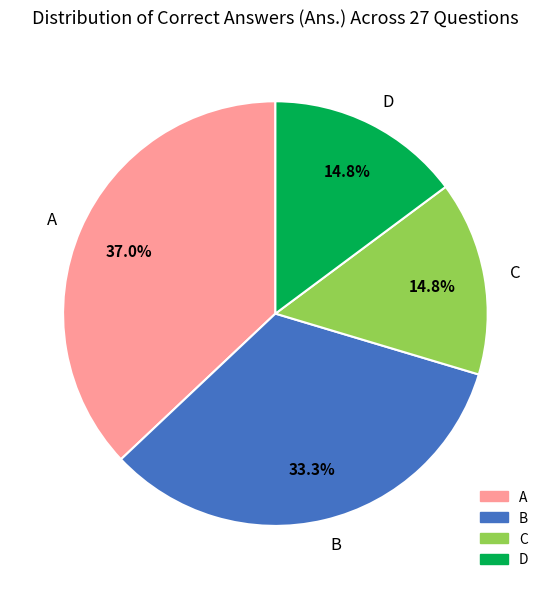

Combined, do C and A account for over 50%?

Yes